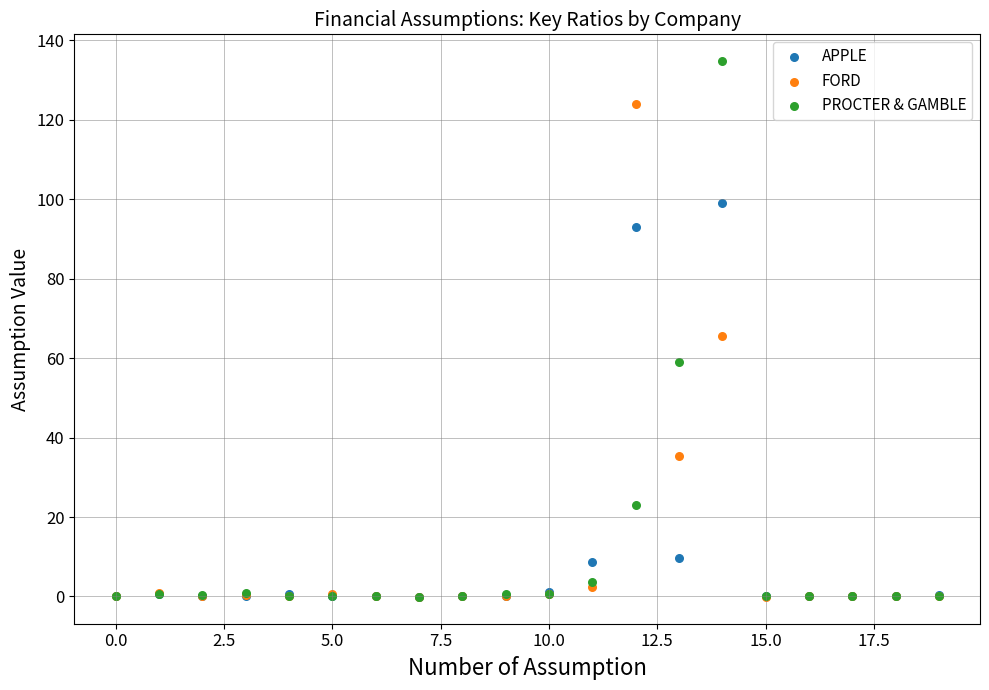

In the APPLE series, what Y value is closest to 49?

9.7